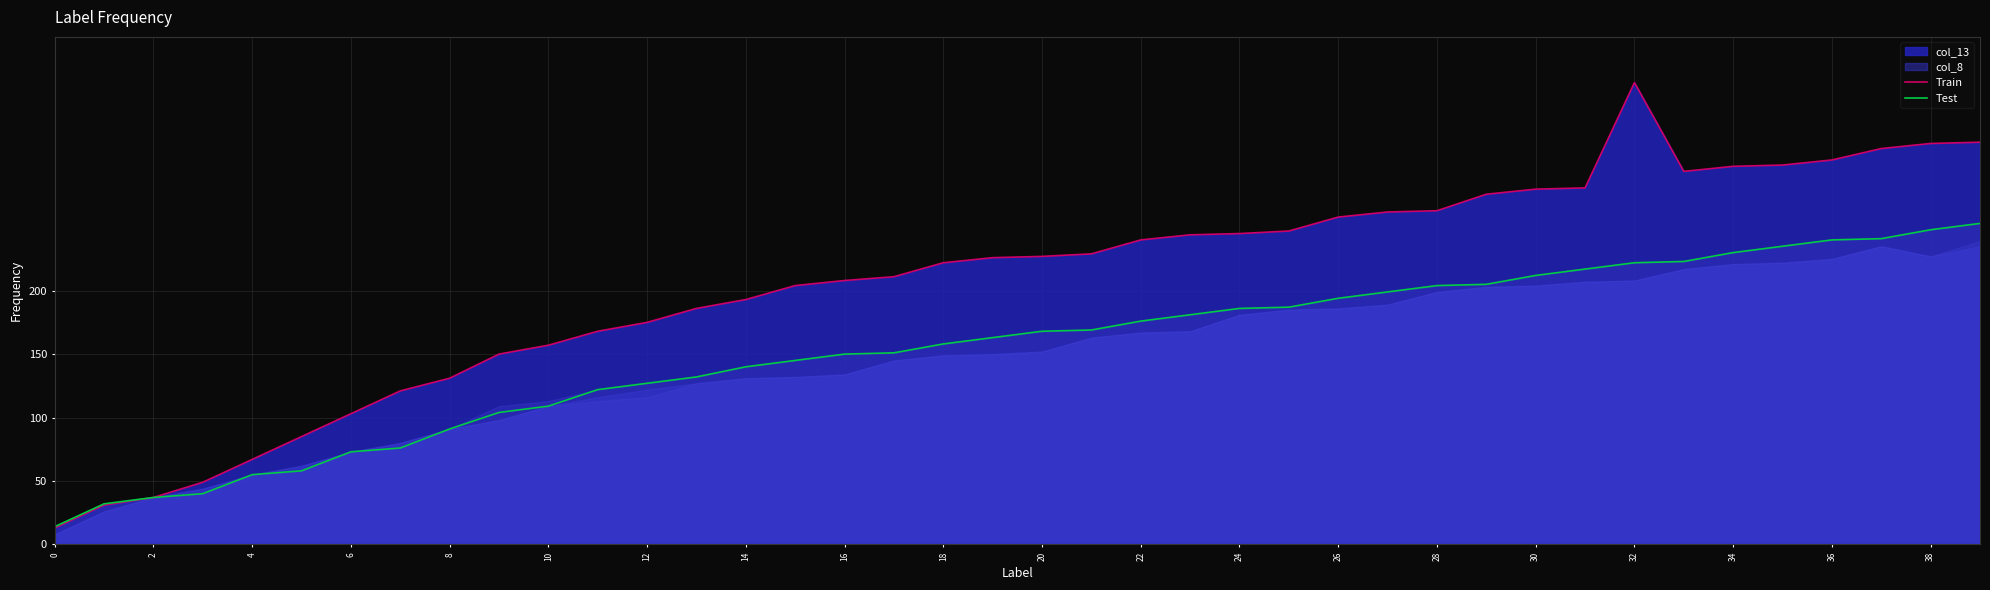

At which label does Train reach its peak?

32